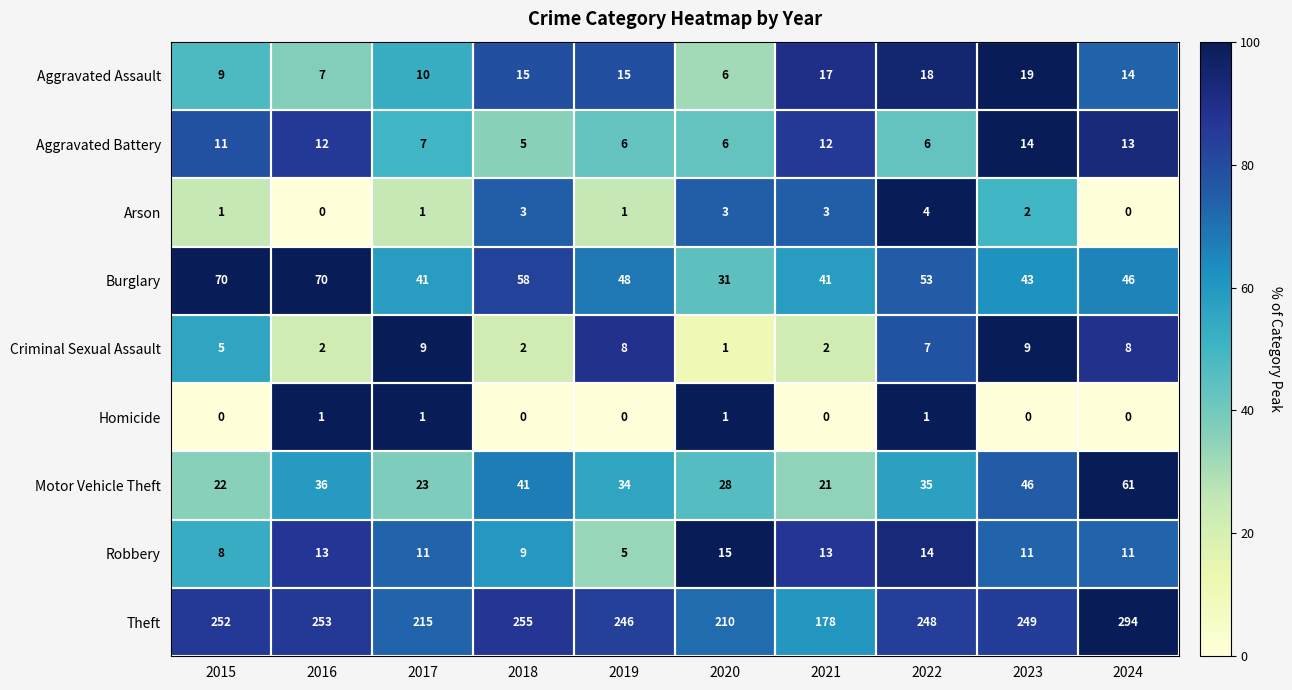

What is the difference between the second highest and minimum values in the Aggravated Battery series?

8